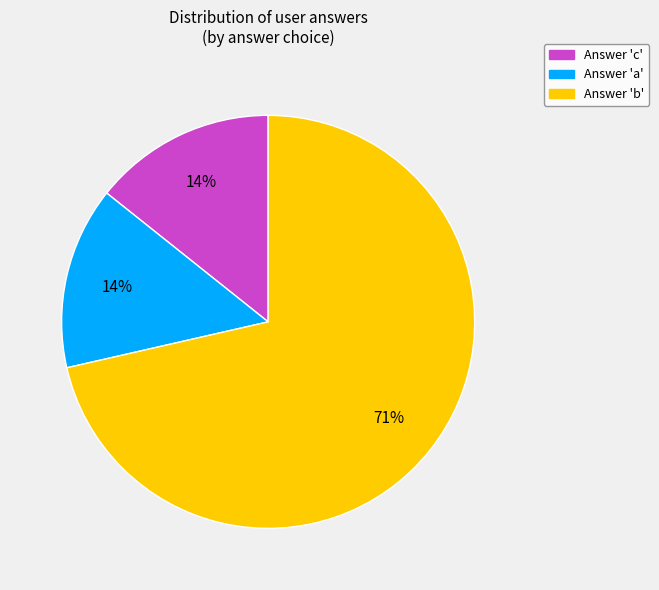

To the nearest percent, what is the average slice percentage?

33%